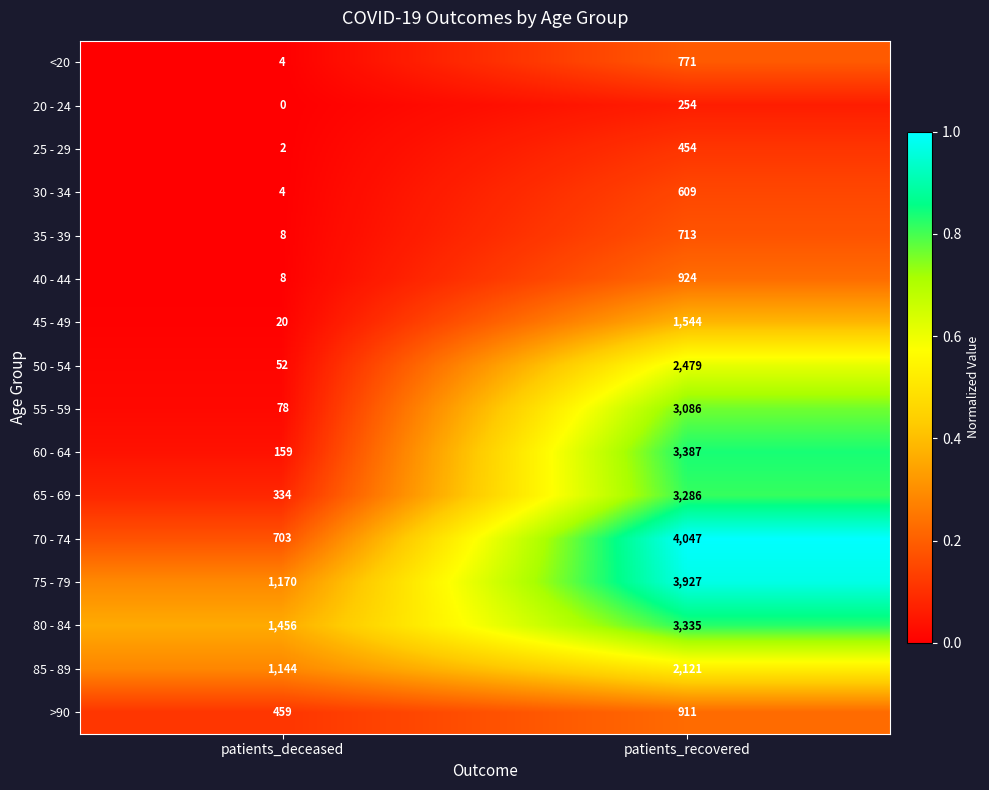

At which category is the sum across all series the highest?

patients_recovered